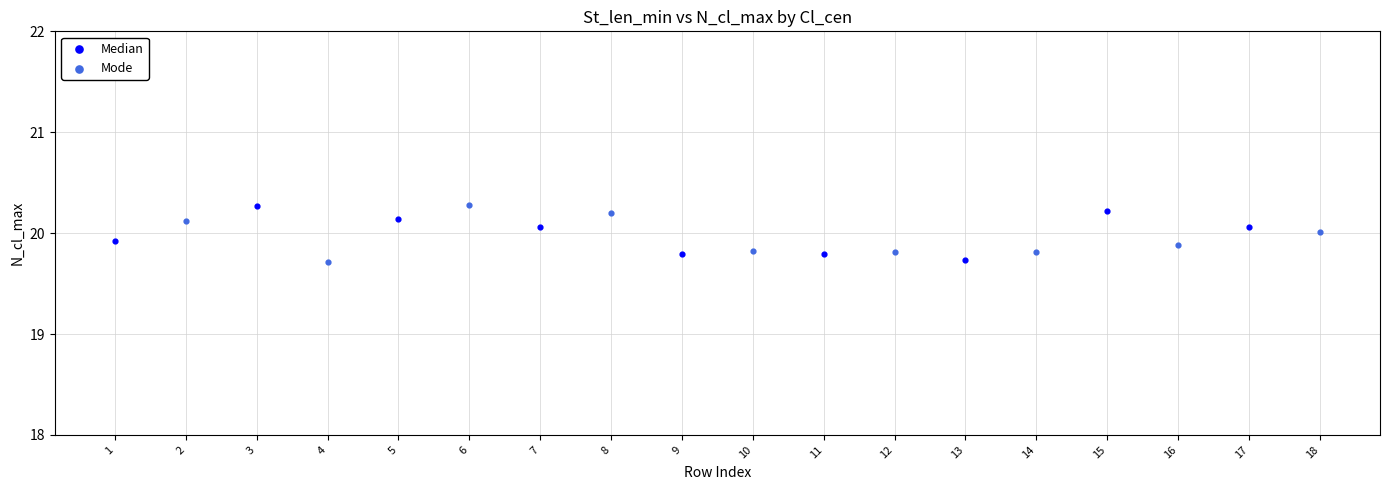

What are all the series names shown in the legend?

Median, Mode